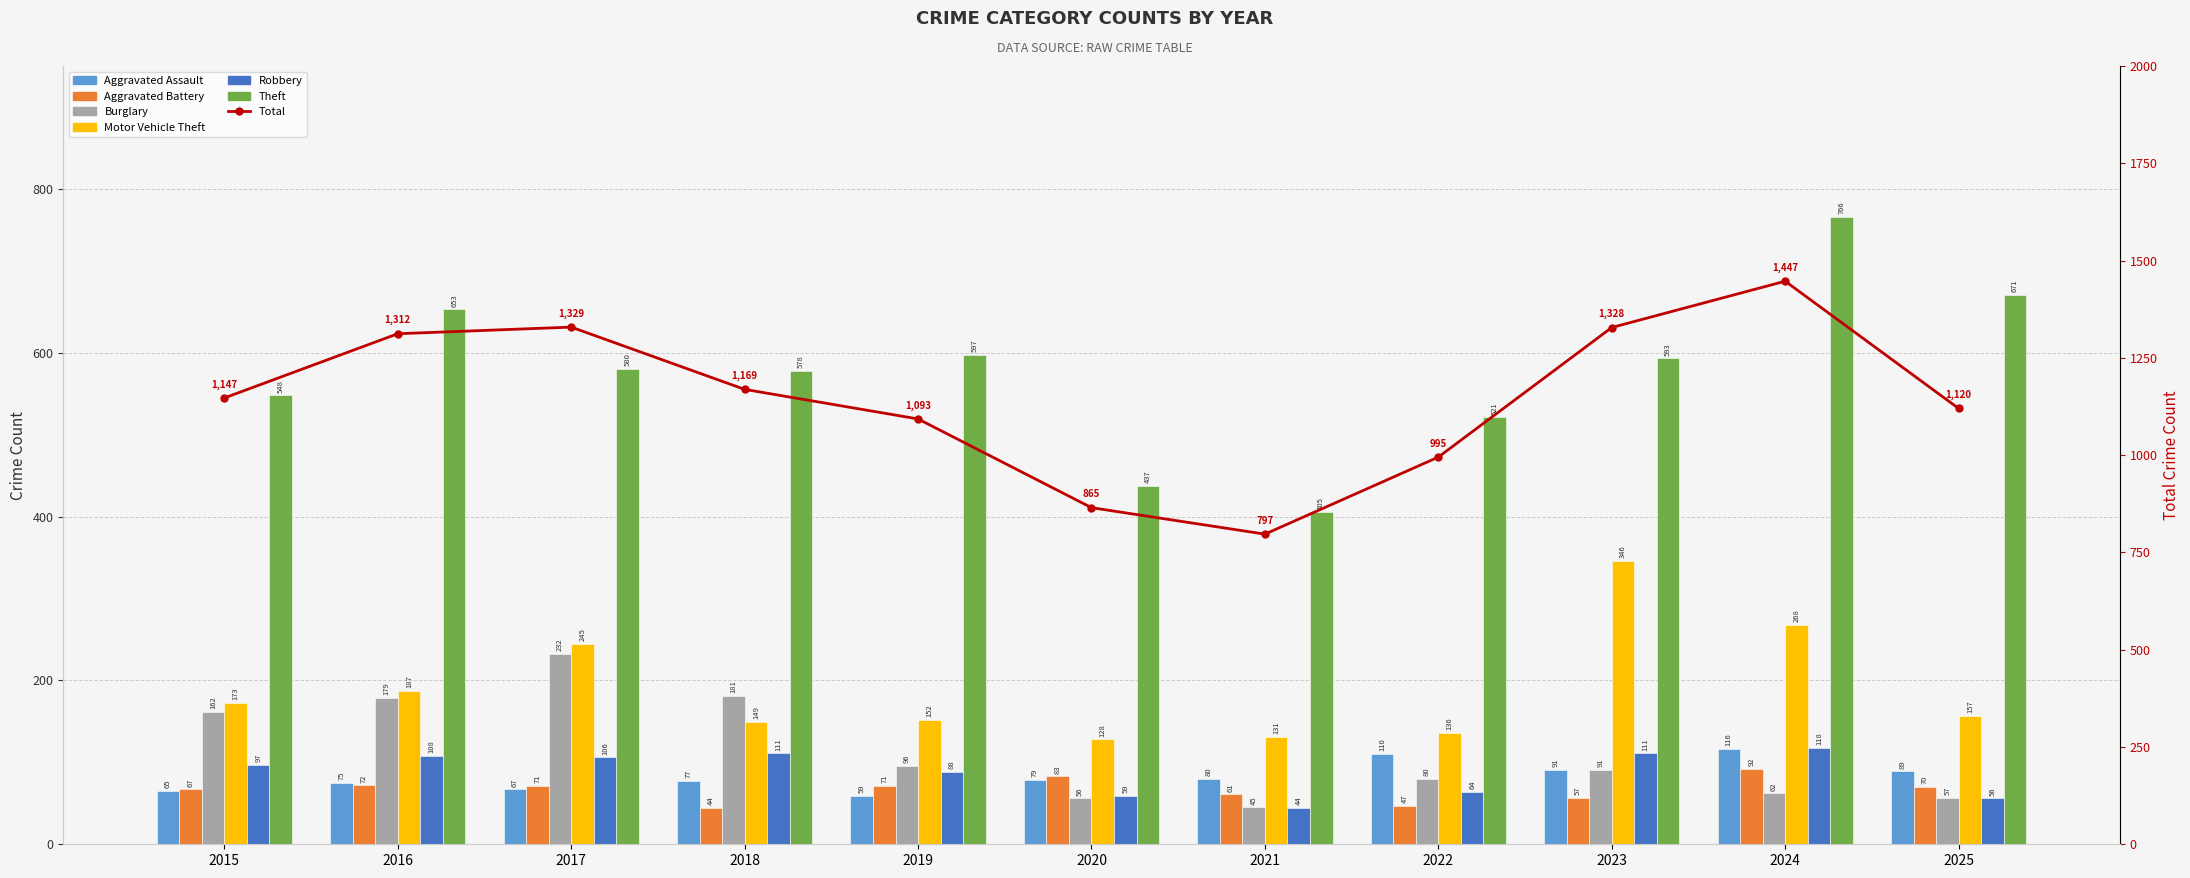

At how many categories does at least one series exceed 669?

2